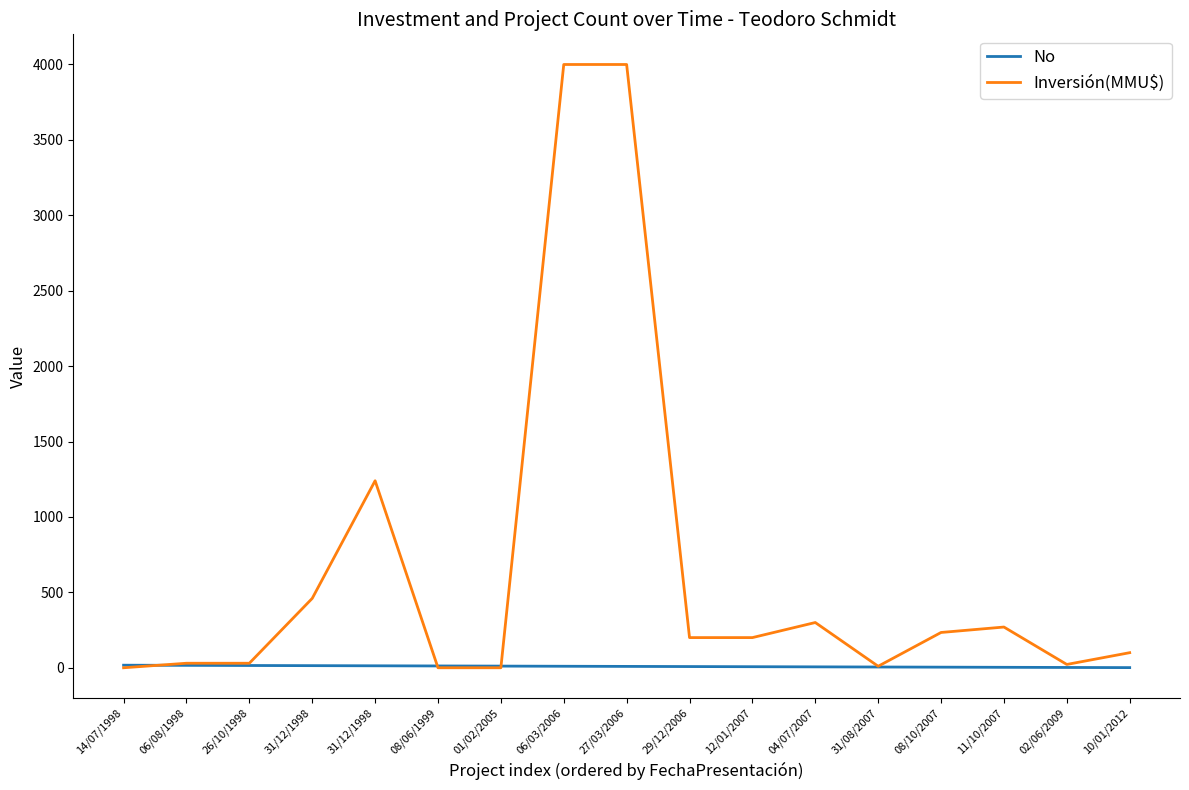

How many lines are shown in the chart?

2